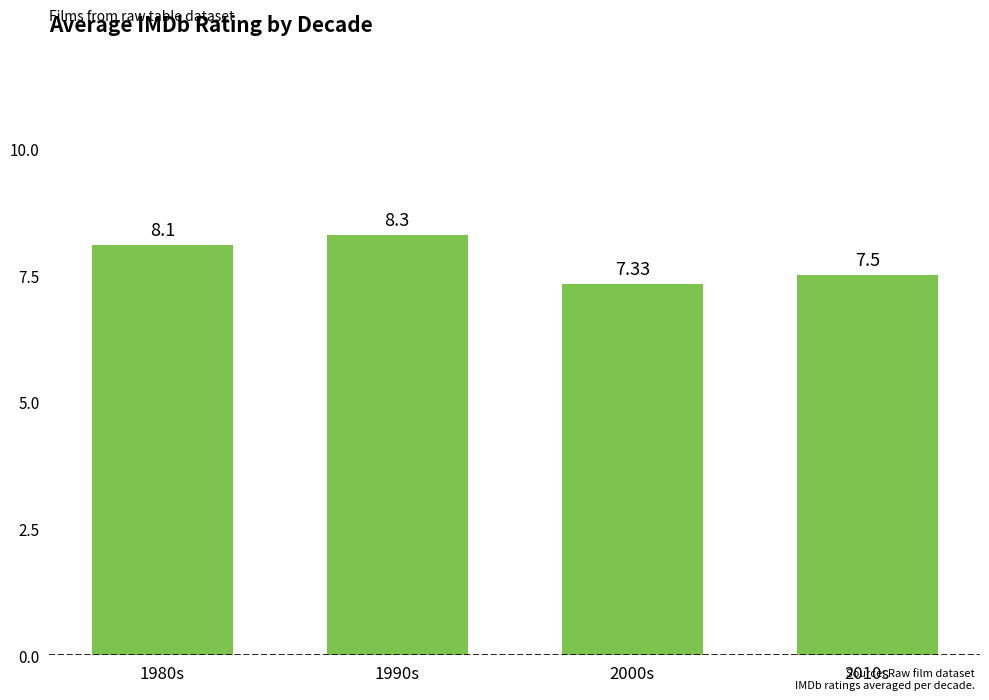

Reading left to right, extract all data points from this chart.

8.1	8.3	7.3	7.5